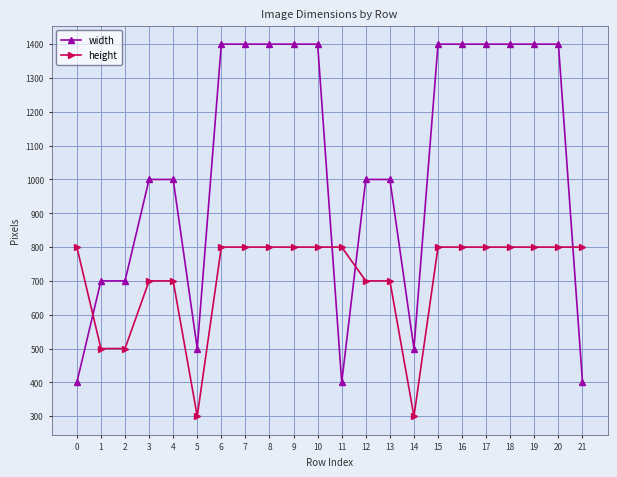

How many intersections are there between height and width?

4